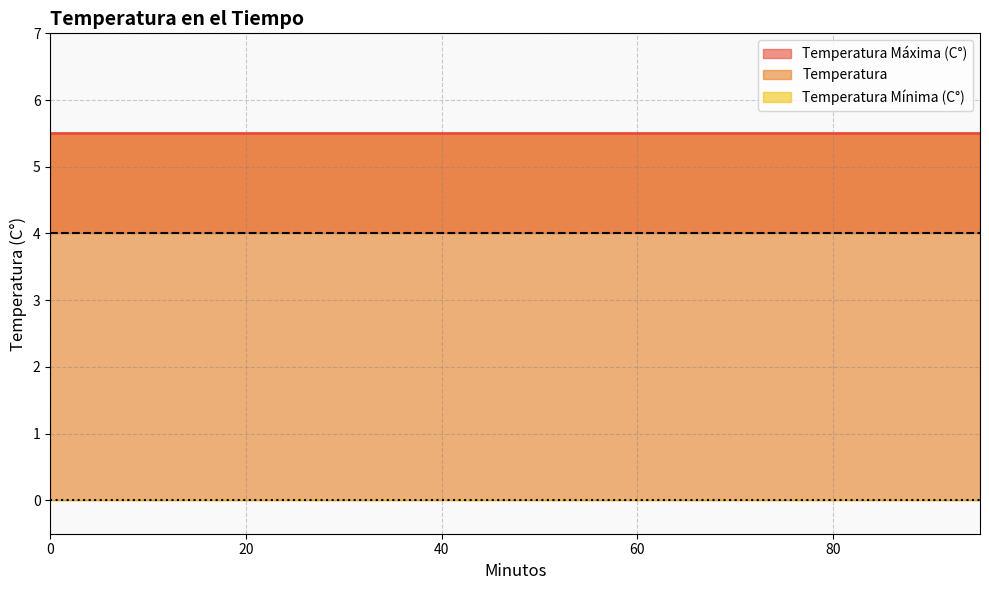

Which series has the largest range (max minus min)?

Temperatura